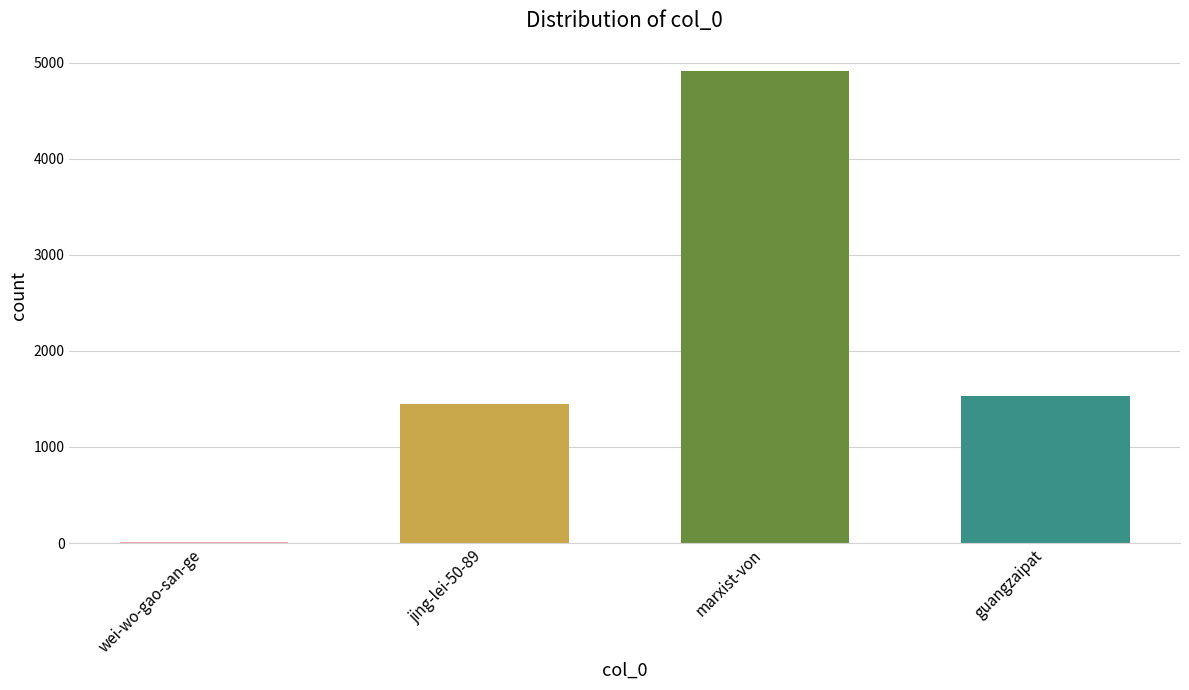

What is the sum of the values at marxist-von and jing-lei-50-89?

6360